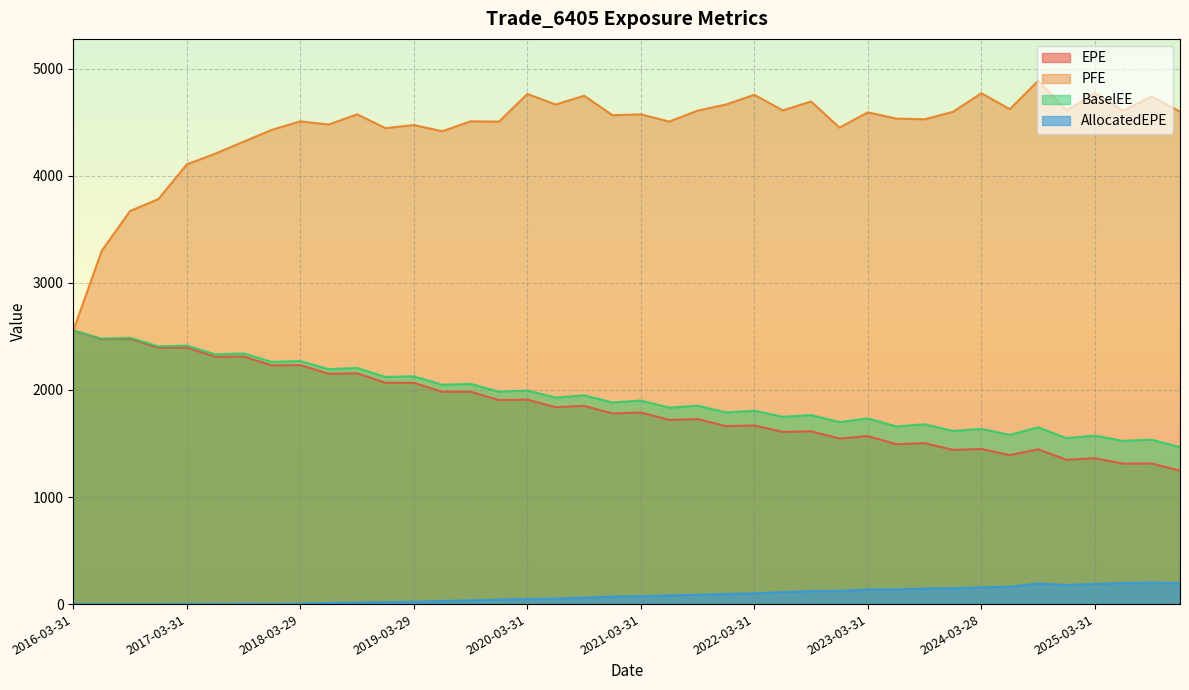

Does the chart display data point markers on the line(s)?

No